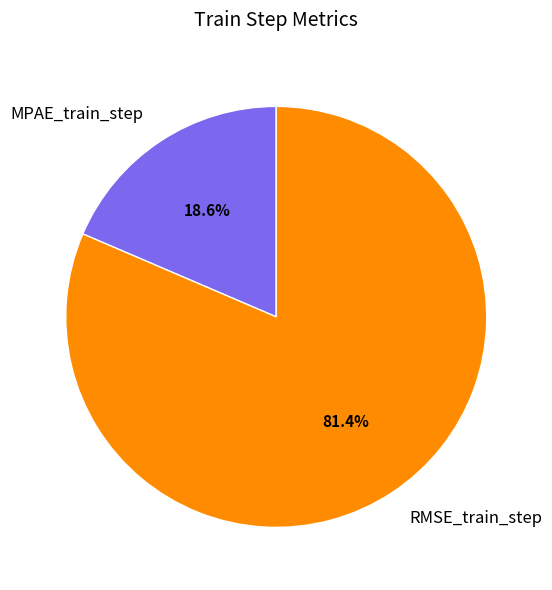

Which has a higher value, MPAE_train_step or RMSE_train_step?

RMSE_train_step